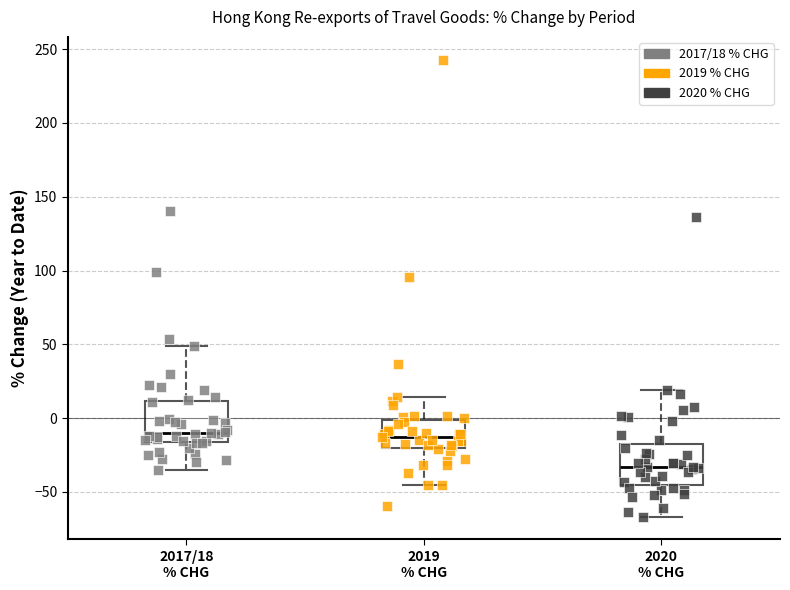

Reading left to right, read every box against the y-axis: the position of its median line, the range the box covers, and the ends of its whiskers. The values are not printed on the chart, so give them approximately, as read against the axis.

2017/18 % CHG: median -10, box -15 to 10, whiskers -35 to 50
2019 % CHG: median -15, box -20 to 0, whiskers -45 to 15
2020 % CHG: median -35, box -45 to -15, whiskers -65 to 20